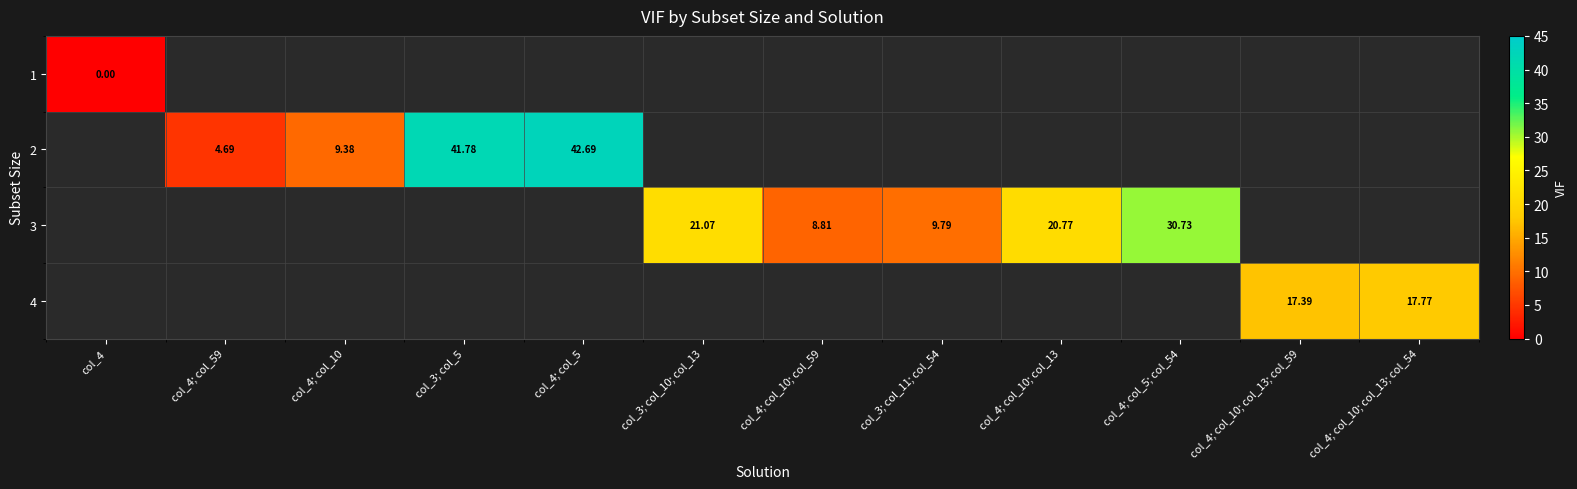

Which category has the lowest value in the 1 series?

col_4